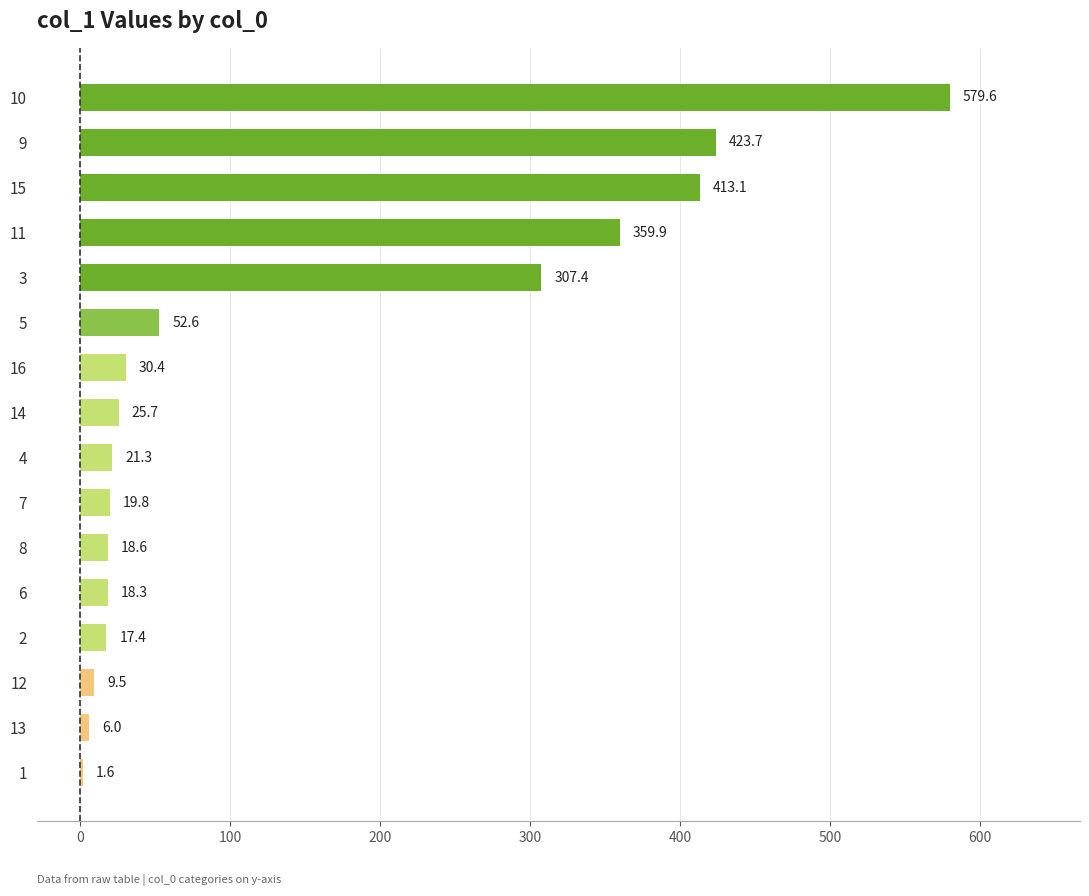

Reading bottom to top, what are all the values shown in this chart?

1=1.6	13=6.0	12=9.5	2=17.4	6=18.3	8=18.6	7=19.8	4=21.3	14=25.7	16=30.4	5=52.6	3=307.4	11=359.9	15=413.1	9=423.7	10=579.6